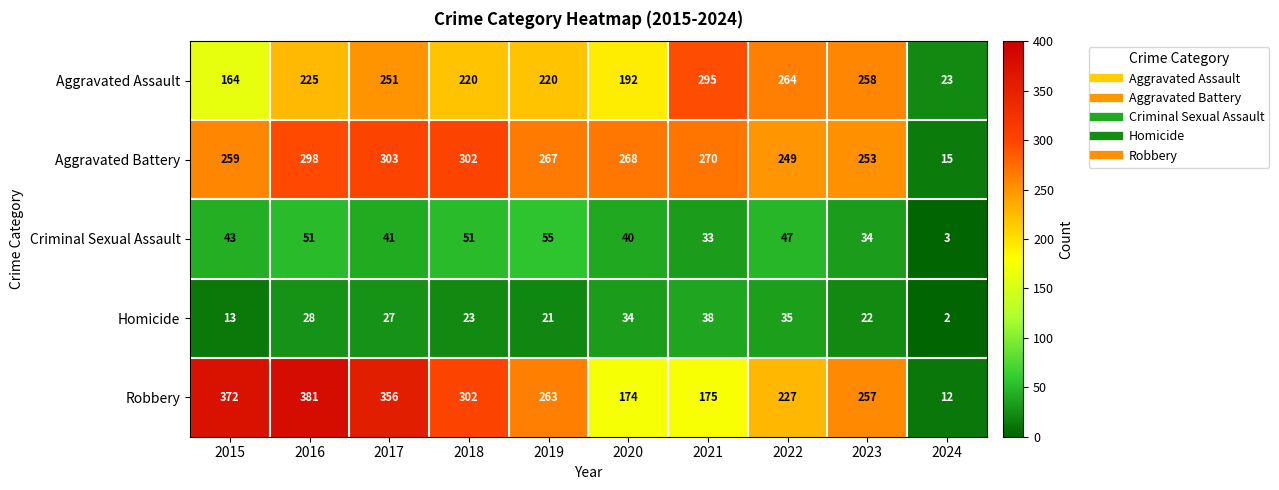

At which category is the sum across all series the highest?

2016